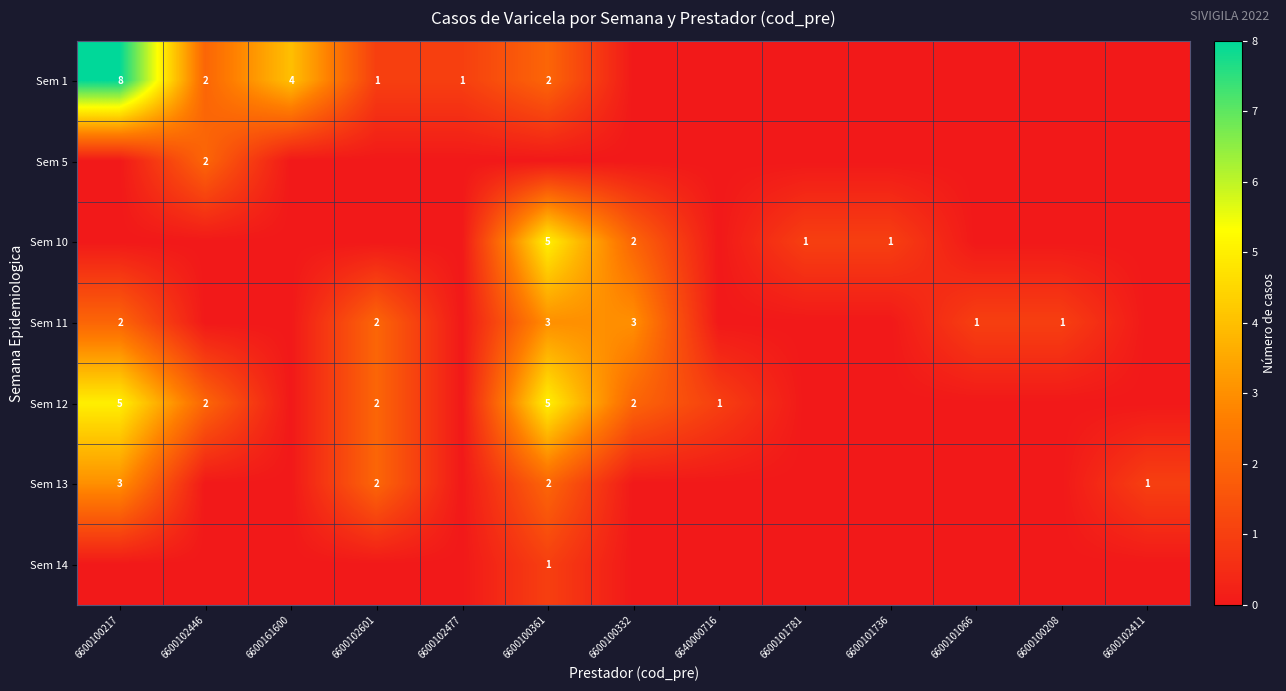

At which category does the chart reach its minimum across all series?

6600100332